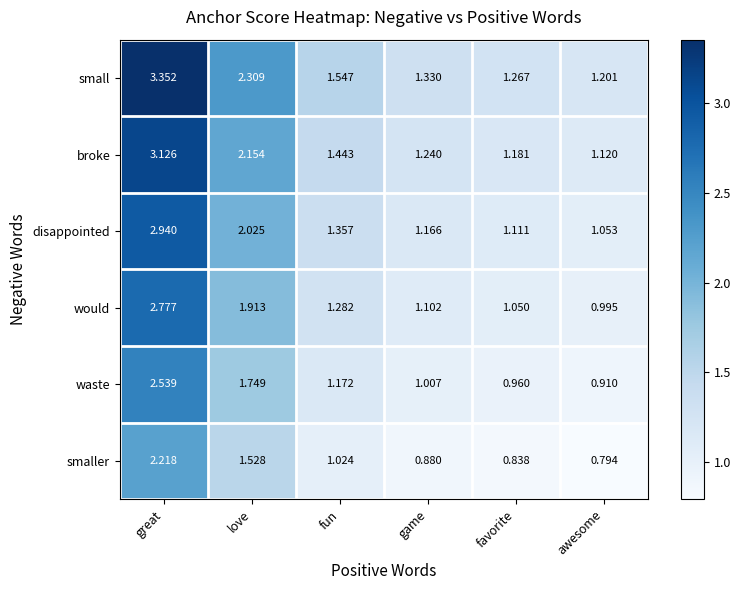

Between great and game, which series saw the biggest shift?

small